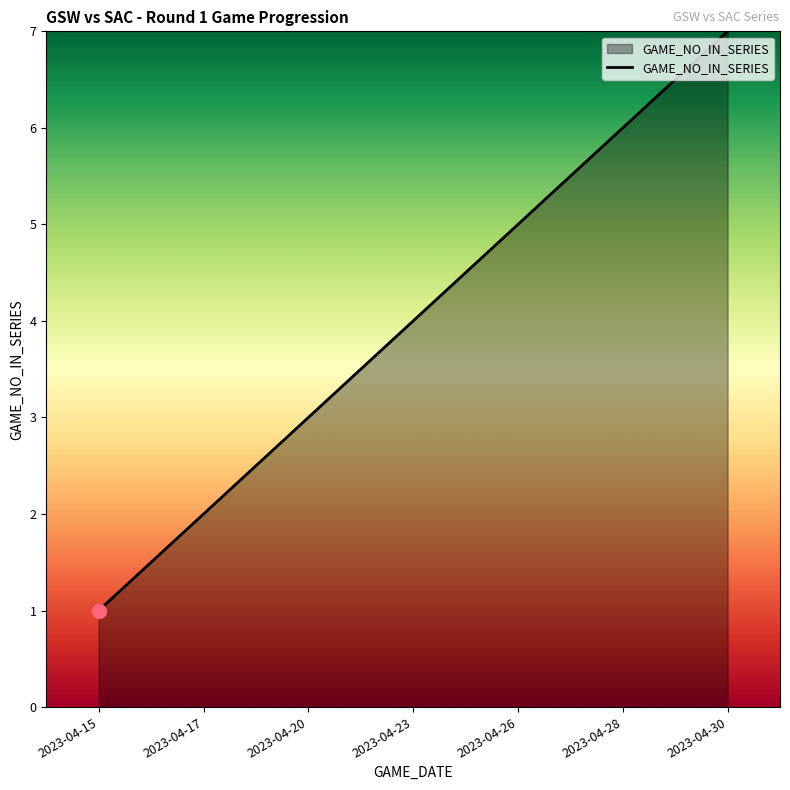

Reading right to left, extract all data points from this chart.

7	6	5	4	3	2	1